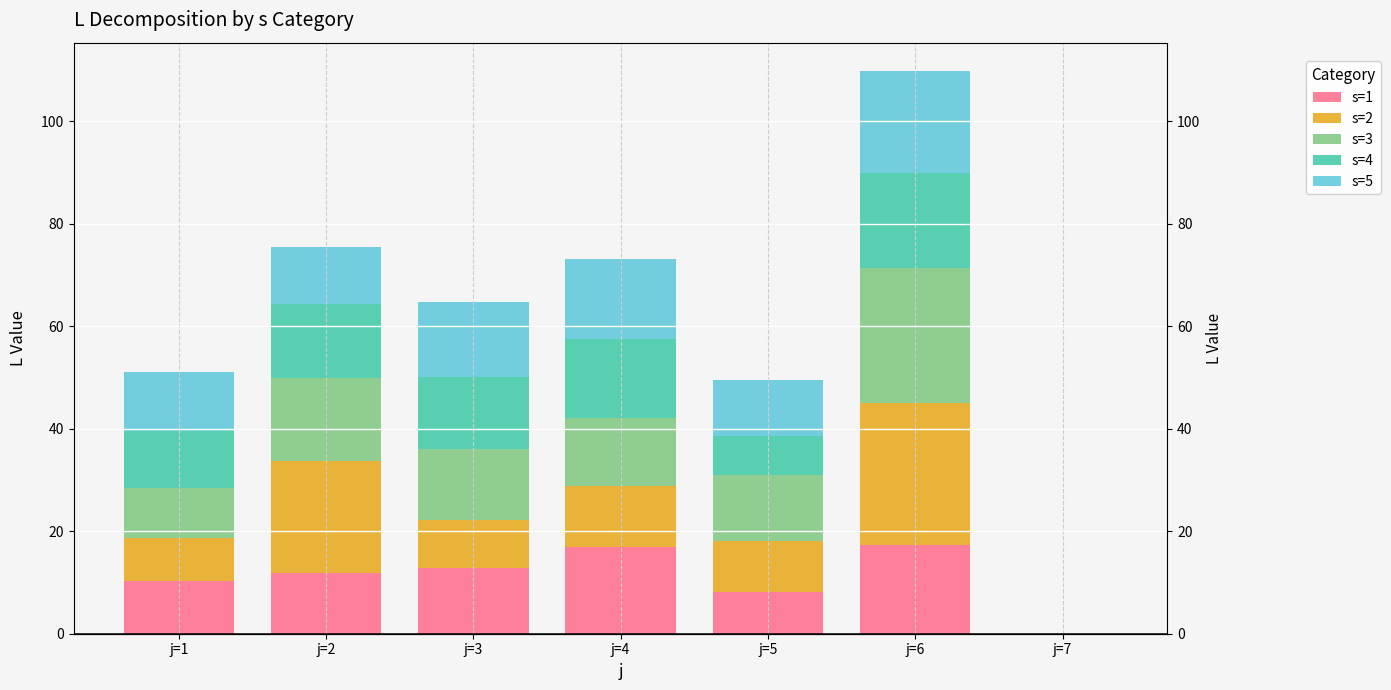

Is the value of s=1 at j=4 greater than the value of s=2 at j=6?

No